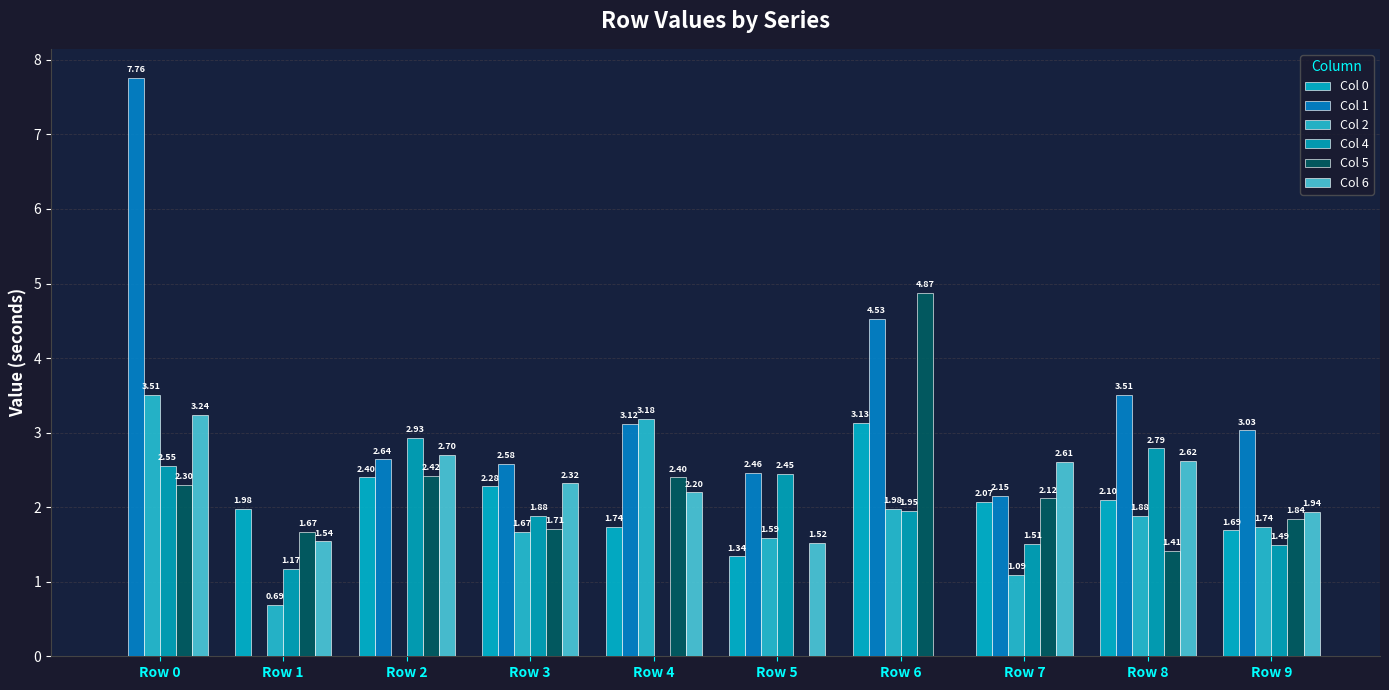

Reading left to right, extract all data points from this chart.

Col 0: 0.0	2.0	2.4	2.3	1.7	1.3	3.1	2.1	2.1	1.7
Col 1: 7.8	0.0	2.6	2.6	3.1	2.5	4.5	2.1	3.5	3.0
Col 2: 3.5	0.7	0.0	1.7	3.2	1.6	2.0	1.1	1.9	1.7
Col 4: 2.5	1.2	2.9	1.9	0.0	2.5	1.9	1.5	2.8	1.5
Col 5: 2.3	1.7	2.4	1.7	2.4	0.0	4.9	2.1	1.4	1.8
Col 6: 3.2	1.5	2.7	2.3	2.2	1.5	0.0	2.6	2.6	1.9